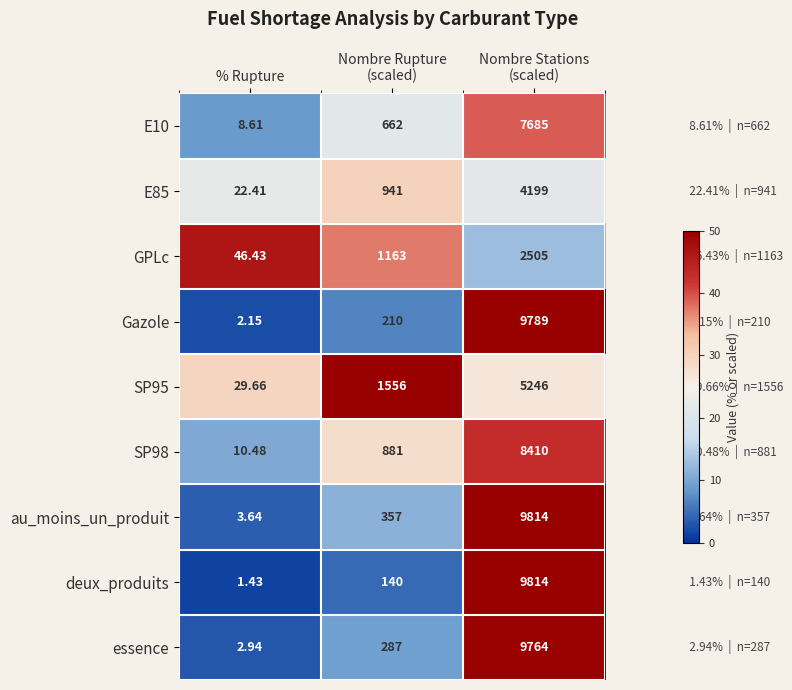

At which label does Gazole reach its minimum?

% Rupture